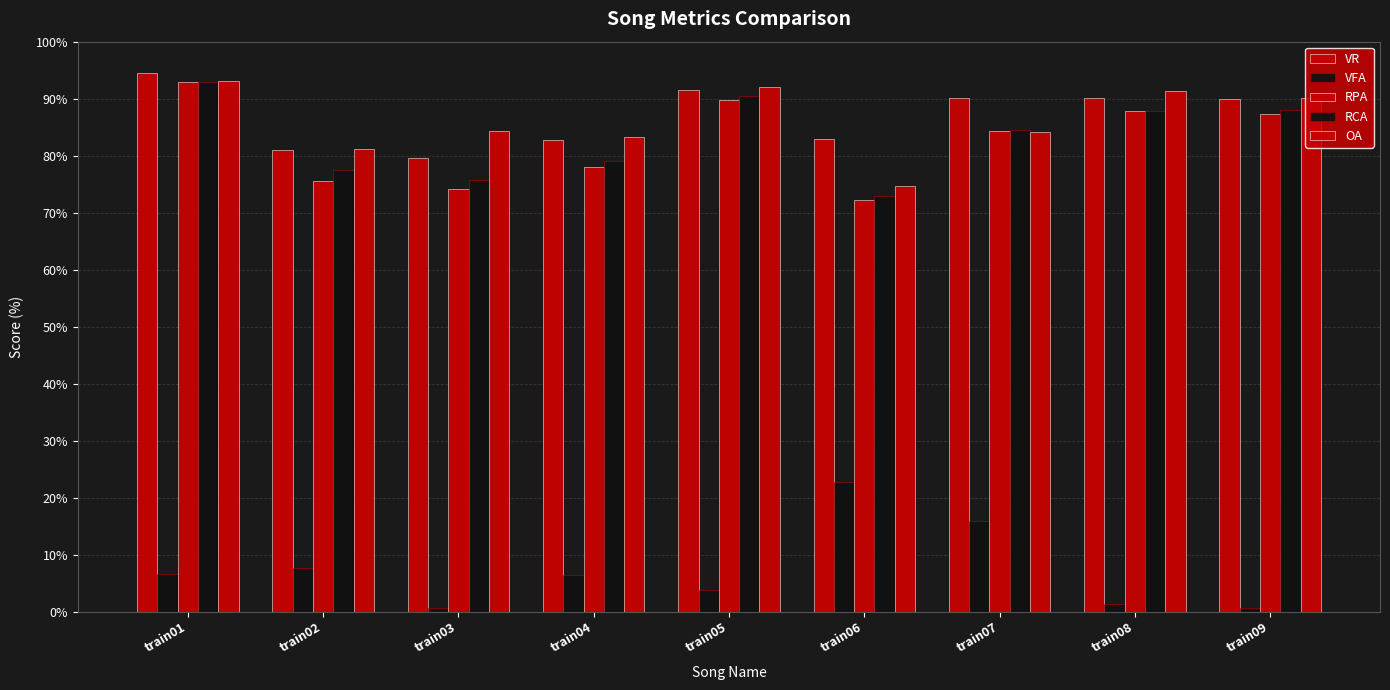

What is the spread (max minus min) of values at train01?

88.0